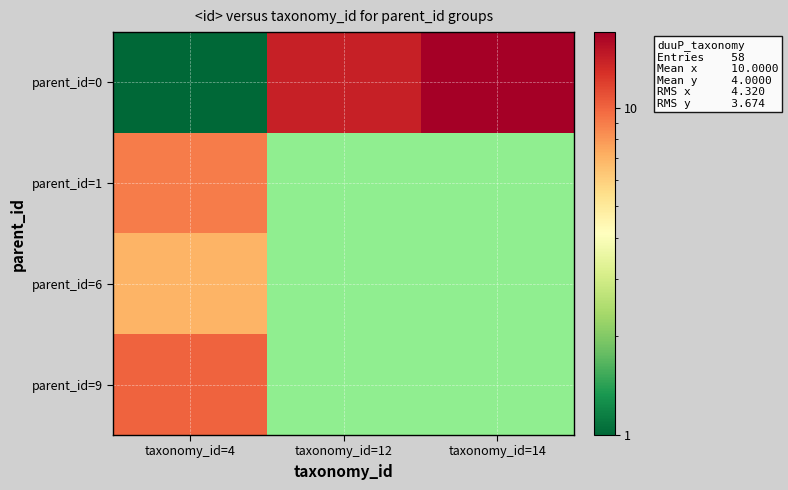

How many data points does each series have?

3